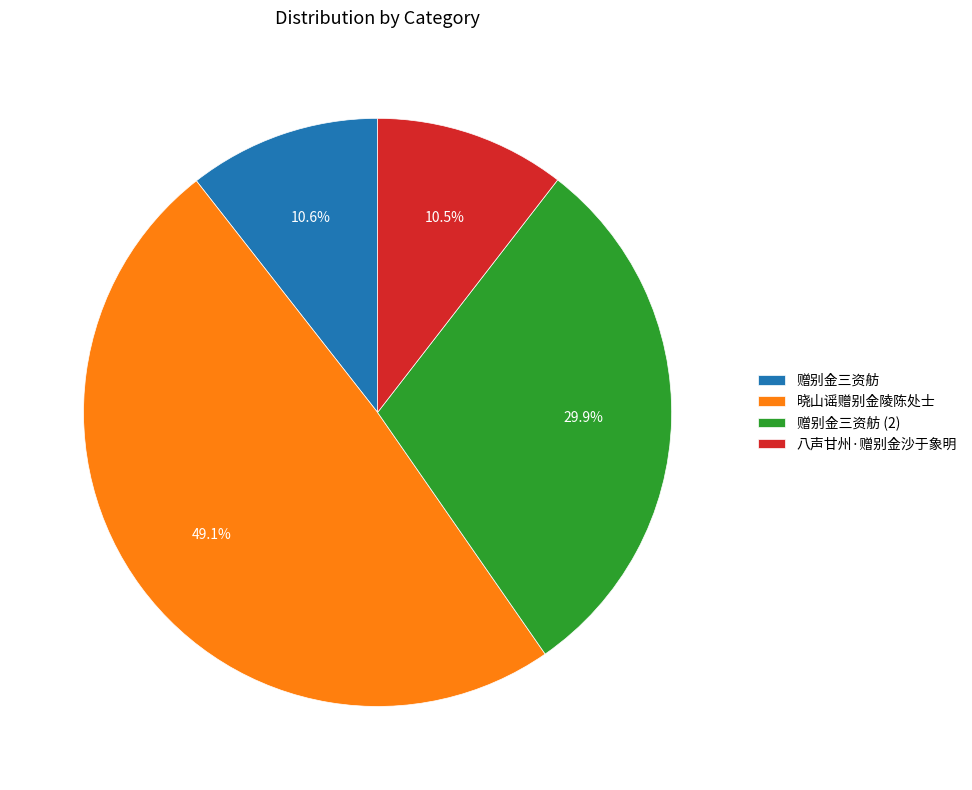

Which category has the biggest portion of the pie?

晓山谣赠别金陵陈处士